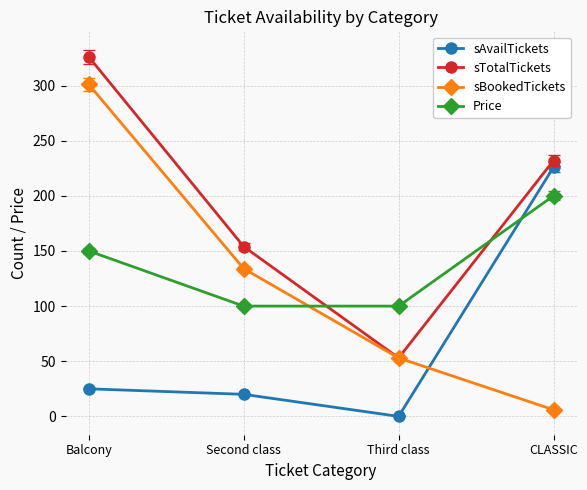

Which series has the largest range (max minus min)?

sBookedTickets